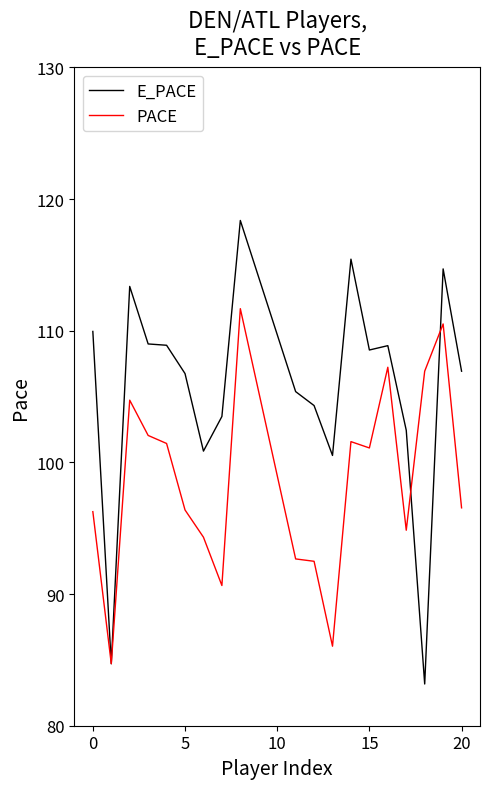

What is the maximum value for PACE?

111.7